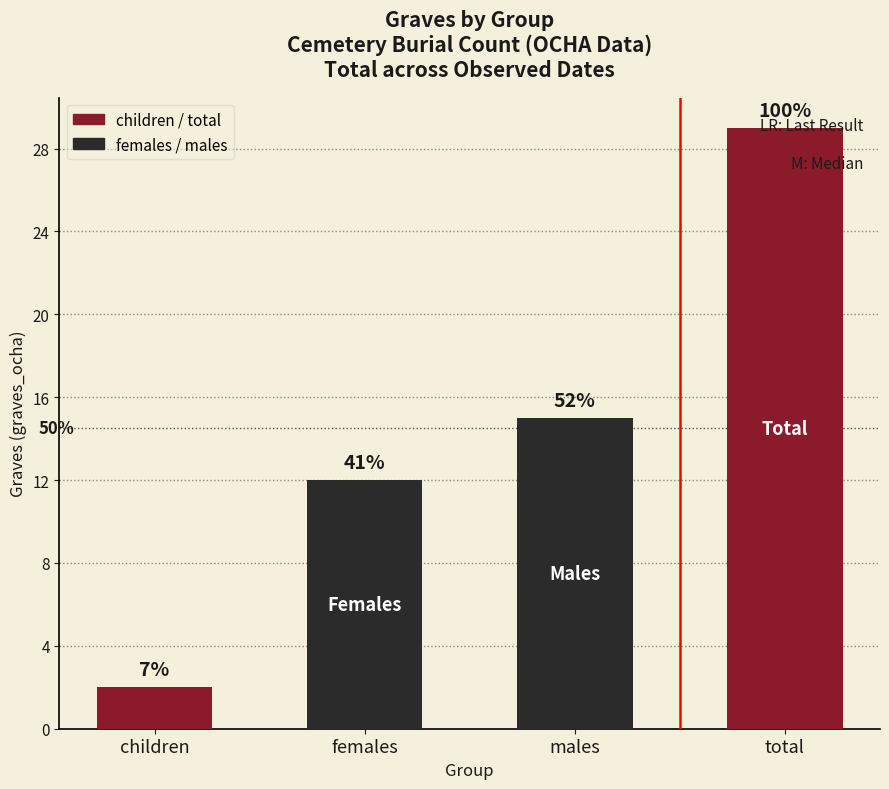

Which category has the lowest value across all series?

children